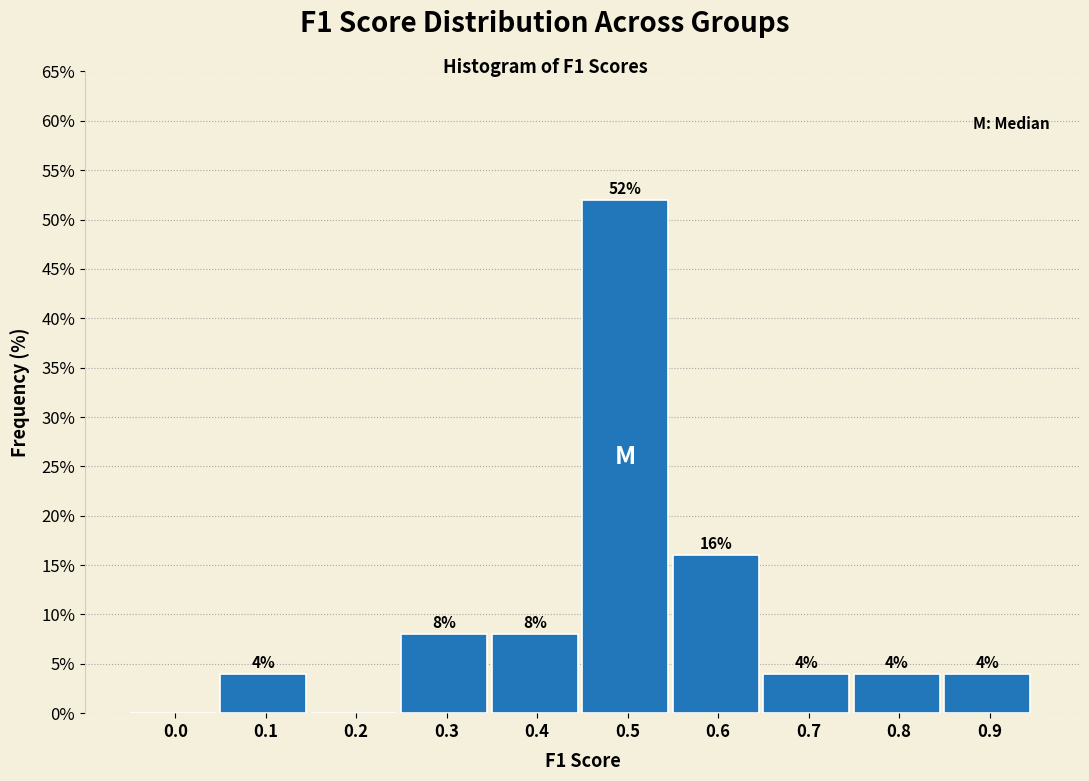

Reading left to right, extract all data points from this chart.

0.0=0	0.1=4	0.2=0	0.3=8	0.4=8	0.5=52	0.6=16	0.7=4	0.8=4	0.9=4